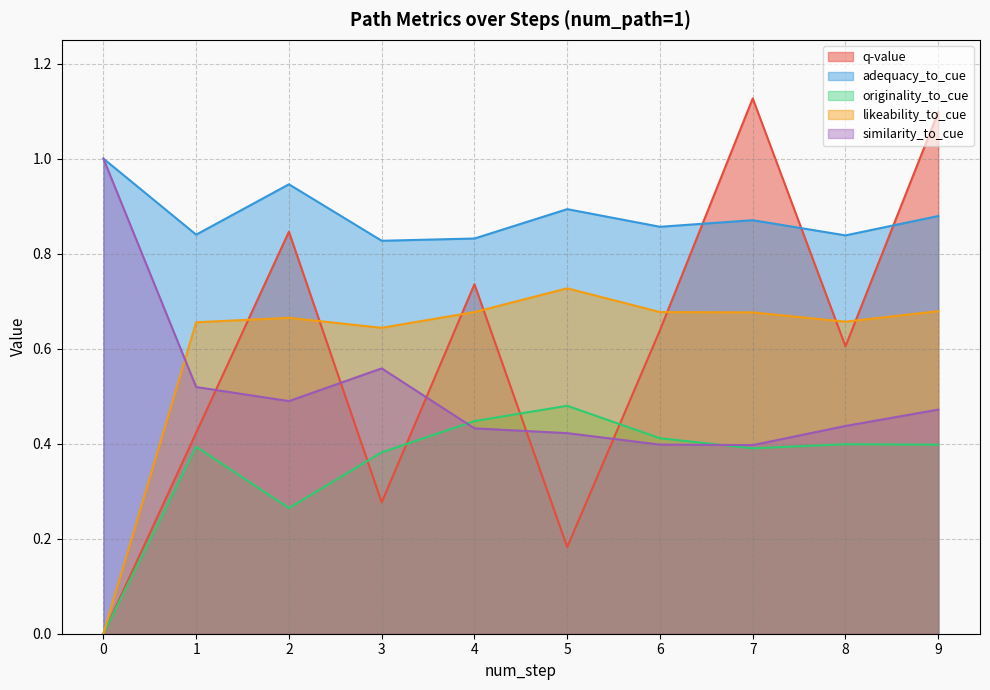

What is the sum of all q-value values?

5.9